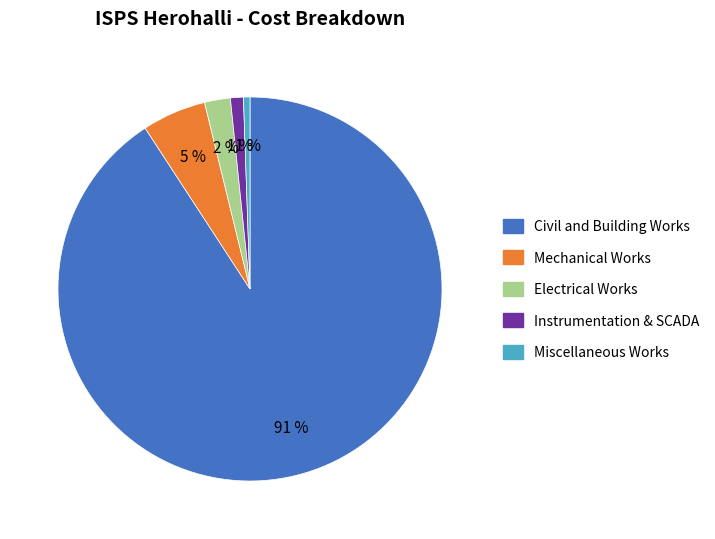

Is the sum of Civil and Building Works and Mechanical Works greater than half?

Yes